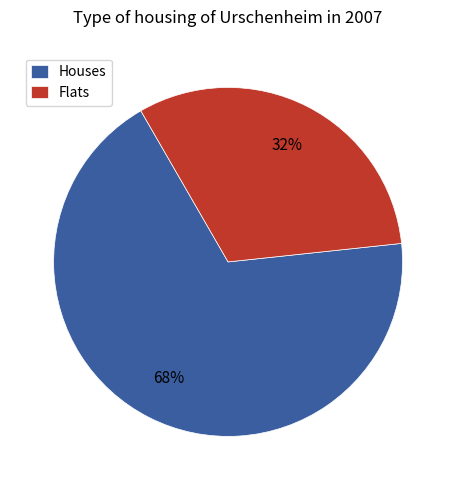

Rank the categories by value from lowest to highest.

Flats, Houses